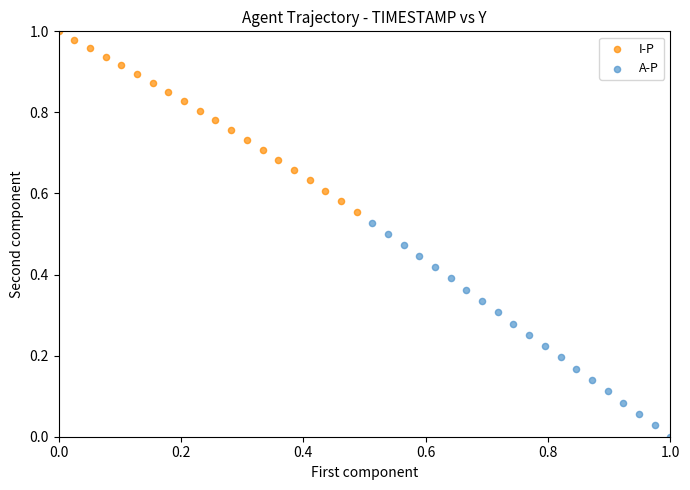

Which series contains the highest Y value?

I-P